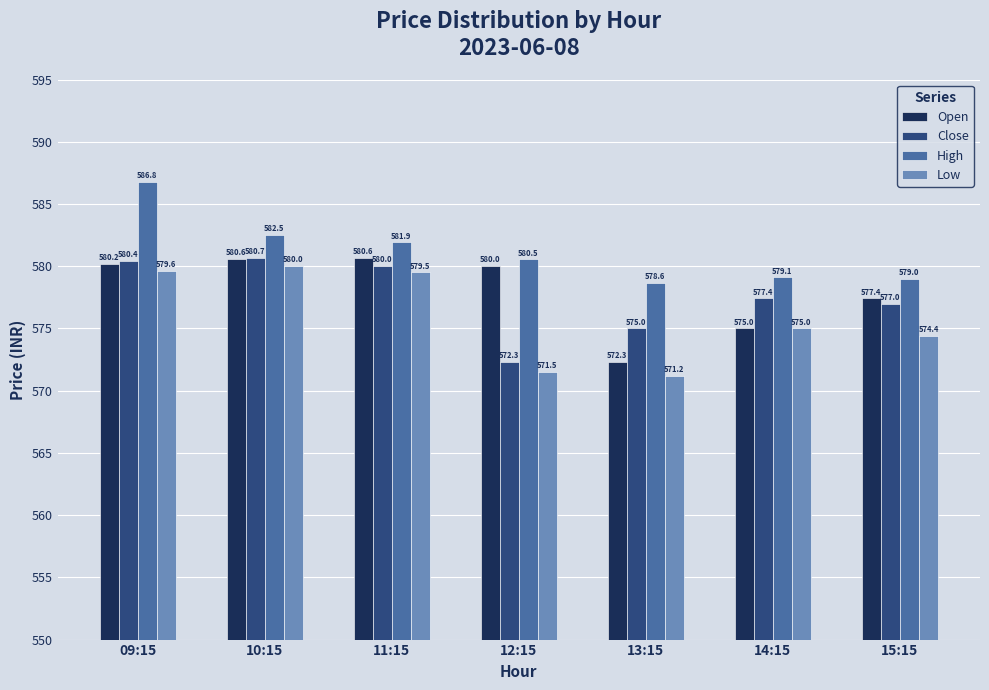

List the series in order of their peak value, highest first.

High, Close, Open, Low